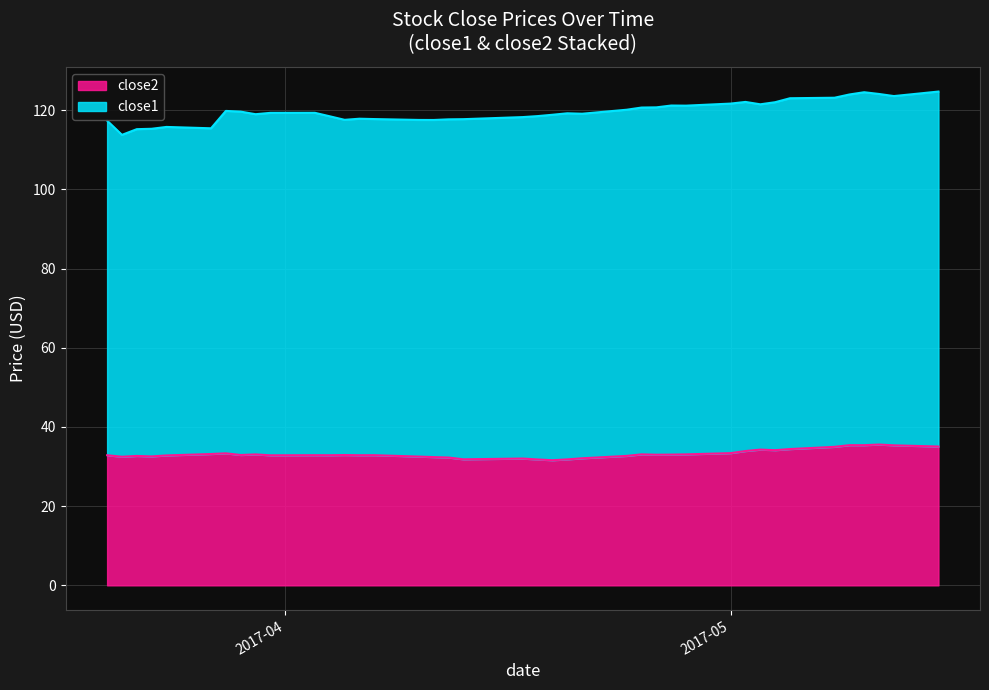

True or false: there are more than 1 points higher than both neighbors.

True